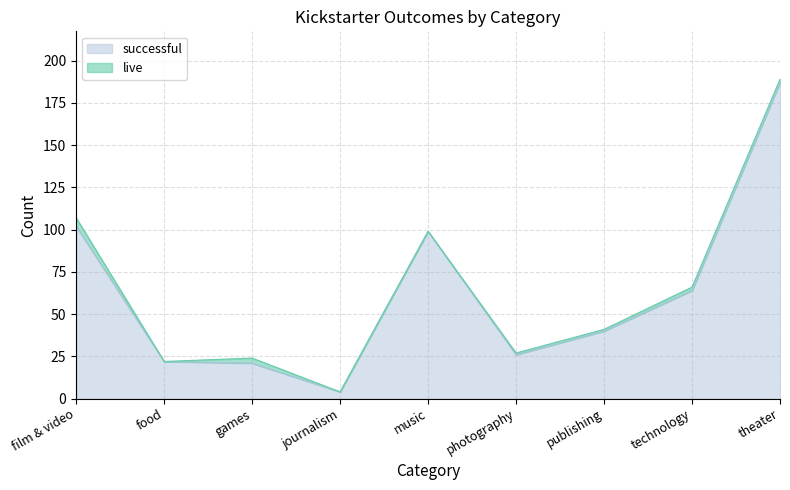

Approximately how many times larger is the value at film & video compared to journalism?

25.5